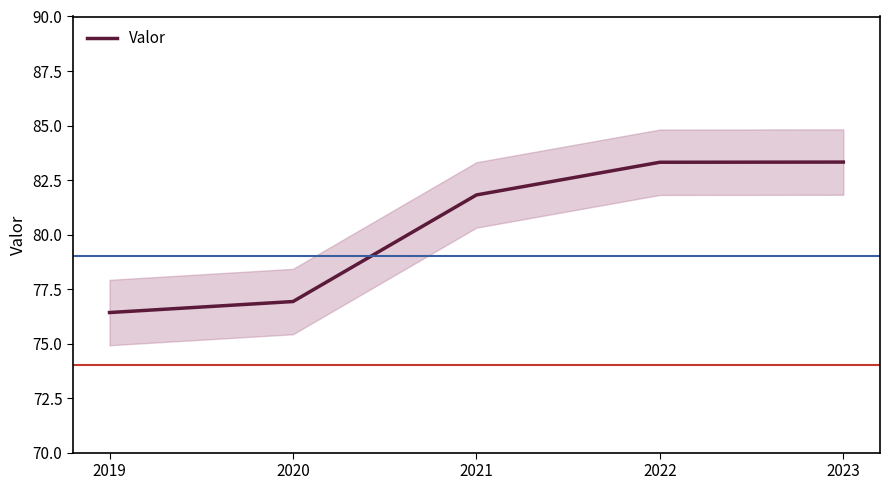

The value at 2020 is 76.9. True or false?

True